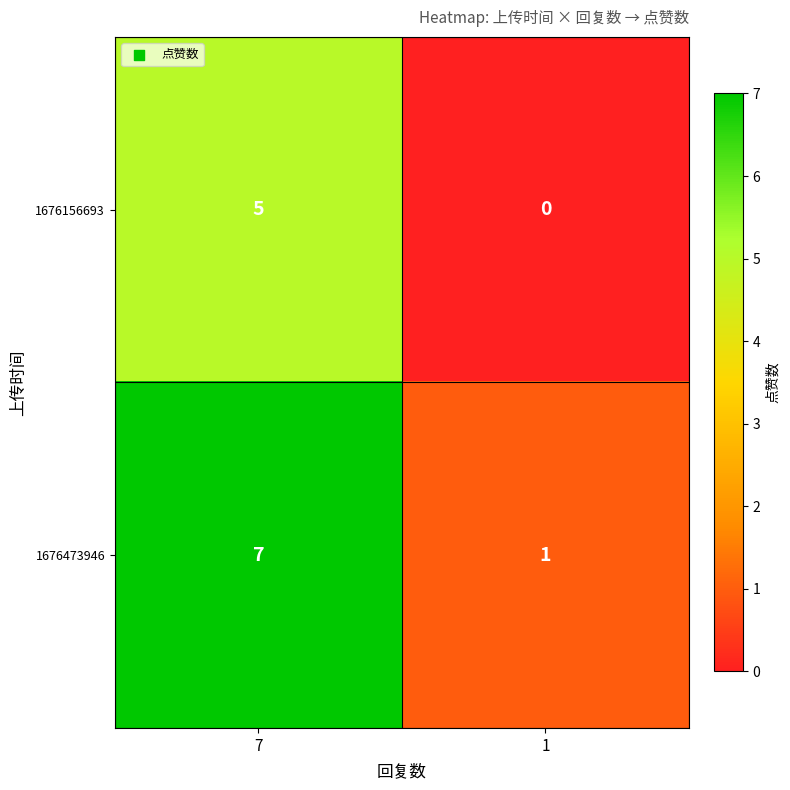

Reading right to left, transcribe all the data shown in this chart.

1676156693: 1=0	7=5
1676473946: 1=1	7=7